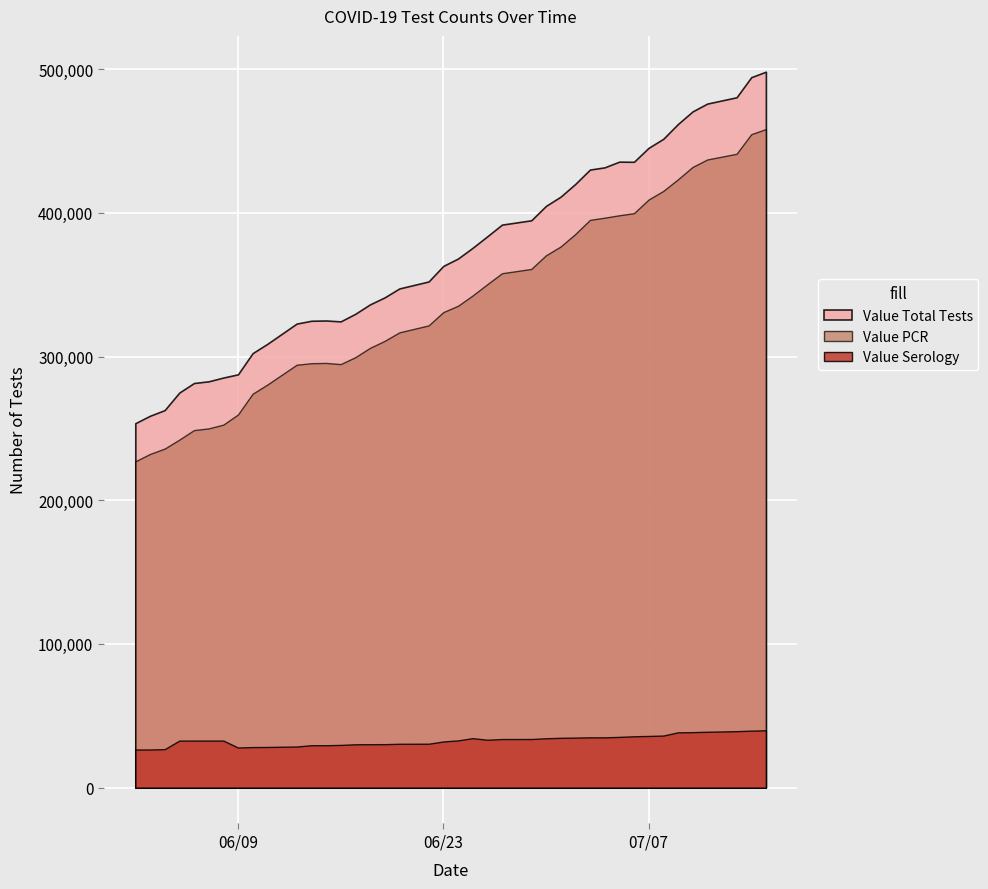

Reading left to right, what are all the values shown in this chart?

Value PCR: 227056	232199	235925	242174	248806	249980	252593	259649	274107	280467	294265	295335	295530	294700	299520	306029	310870	316784	321642	330889	335276	342447	350296	357928	360929	370400	376534	385223	395052	396592	398260	399715	409217	415204	423259	431910	437088	441056	454682	458247
Value Serology: 26529	26568	26789	32745	32753	32754	32765	27948	28240	28319	28635	29534	29535	29733	30190	30238	30270	30547	30573	32138	32876	34447	33340	33837	33844	34381	34683	34835	35019	35019	35324	35756	35979	36247	38497	38638	38895	39316	39661	39932
Value Total Tests: 253585	258767	262714	274919	281559	282734	285358	287597	302347	308786	322900	324869	325065	324433	329710	336267	341140	347331	352215	363027	368152	375636	383636	391765	394773	404781	411217	420058	430071	431611	435584	435471	445196	451451	461756	470548	475983	480372	494343	498179